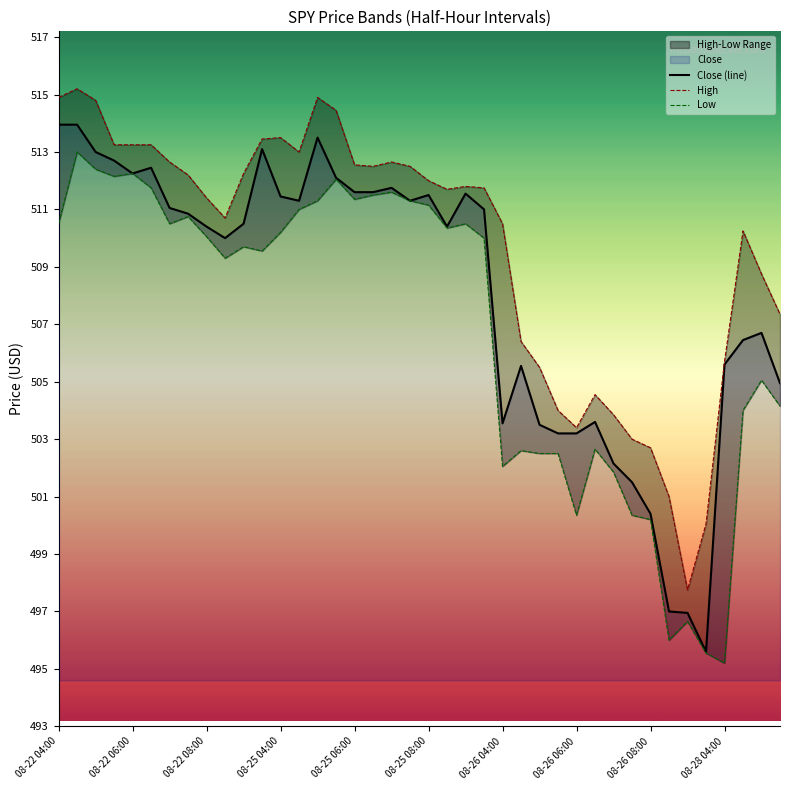

At how many categories does at least one series exceed 508?

27